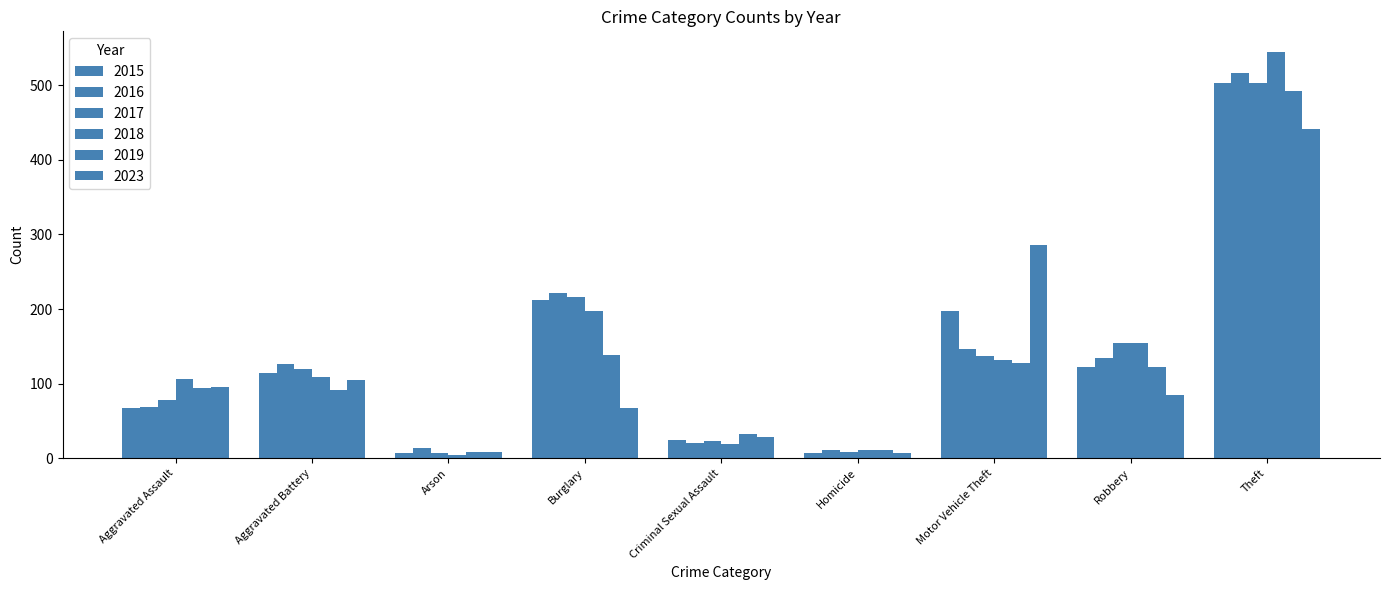

Is the value of 2018 at Theft greater than the value of 2019 at Criminal Sexual Assault?

Yes